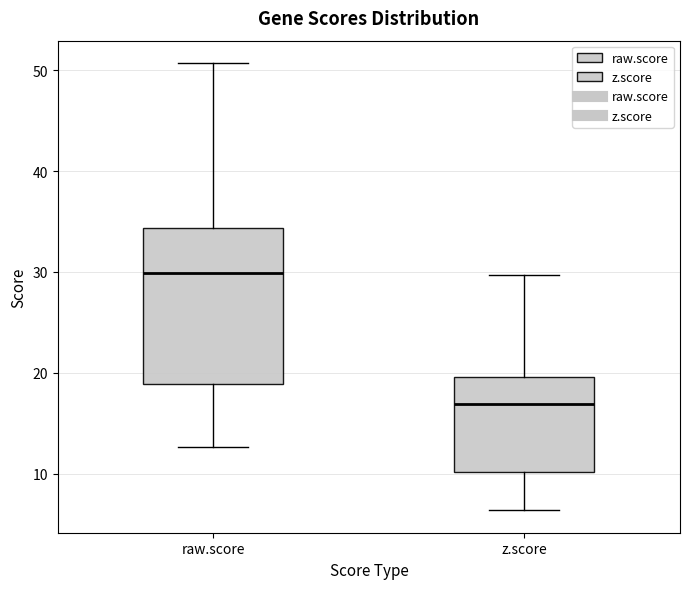

Which box's median line is the lowest?

z.score